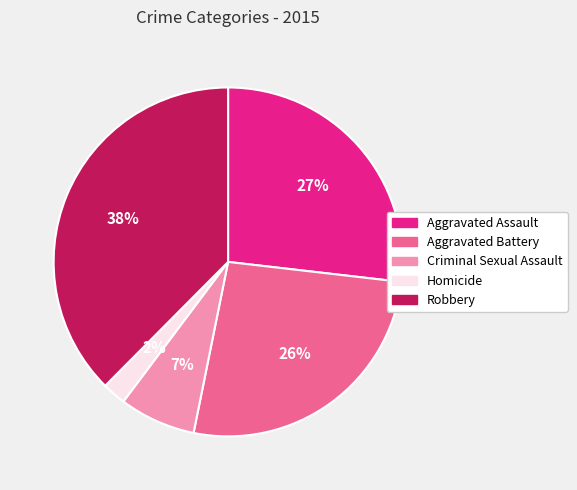

Combined, do Homicide and Aggravated Assault account for over 50%?

No